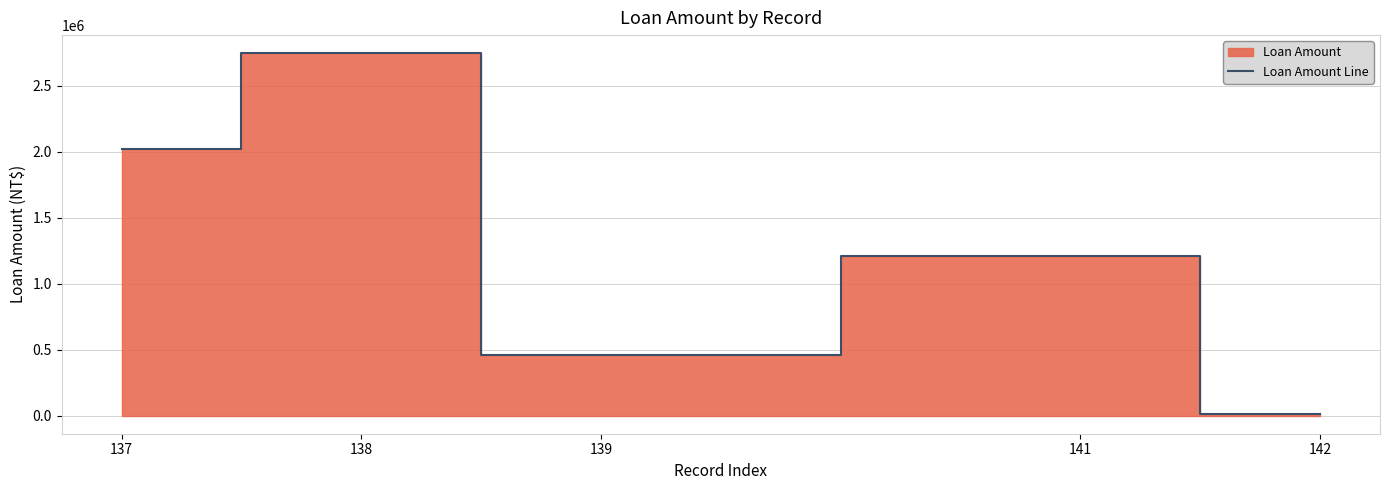

How many values are between 460745 and 2020088?

3